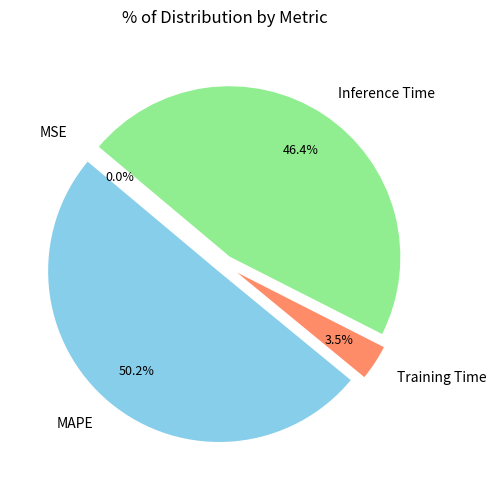

What is the majority slice?

MAPE